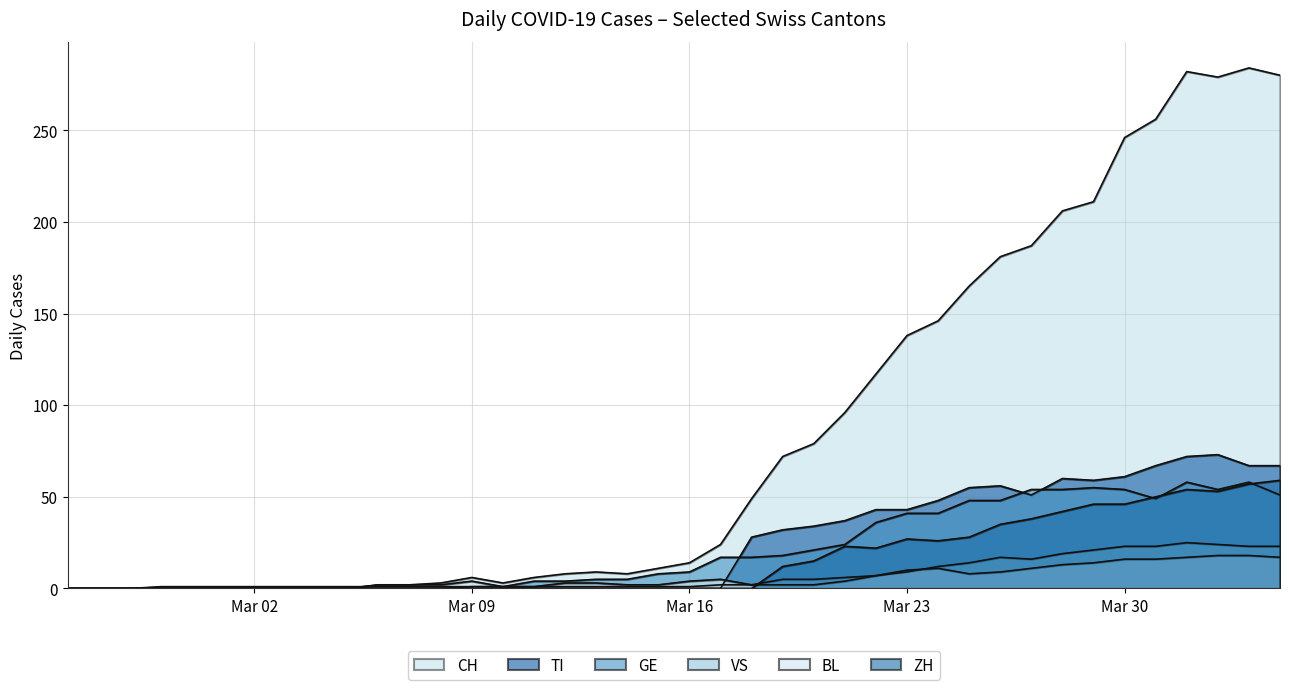

At 2020-04-04, list the series in order from smallest to largest.

BL, VS, GE, ZH, TI, CH